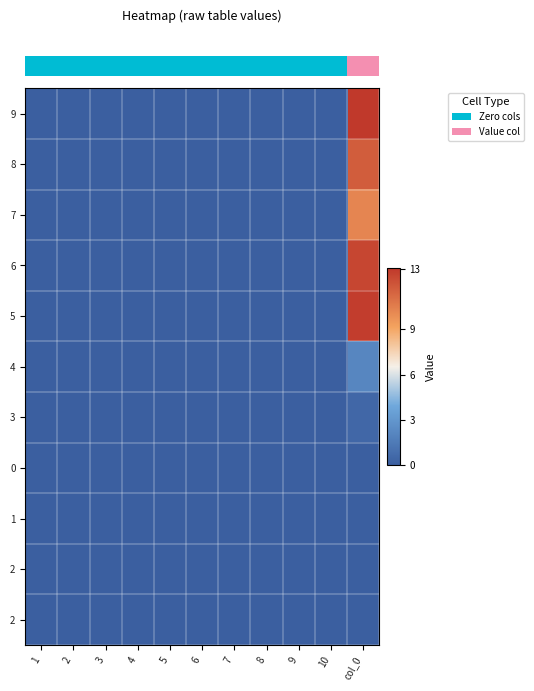

Reading left to right, what are all the values shown in this chart?

row_0: 0.0	0.0	0.0	0.0	0.0	0.0	0.0	0.0	0.0	0.0	13.0
row_1: 0.0	0.0	0.0	0.0	0.0	0.0	0.0	0.0	0.0	0.0	11.7
row_2: 0.0	0.0	0.0	0.0	0.0	0.0	0.0	0.0	0.0	0.0	10.2
row_3: 0.0	0.0	0.0	0.0	0.0	0.0	0.0	0.0	0.0	0.0	12.6
row_4: 0.0	0.0	0.0	0.0	0.0	0.0	0.0	0.0	0.0	0.0	12.9
row_5: 0.0	0.0	0.0	0.0	0.0	0.0	0.0	0.0	0.0	0.0	2.1
row_6: 0.0	0.0	0.0	0.0	0.0	0.0	0.0	0.0	0.0	0.0	0.5
row_7: 0.0	0.0	0.0	0.0	0.0	0.0	0.0	0.0	0.0	0.0	0.0
row_8: 0.0	0.0	0.0	0.0	0.0	0.0	0.0	0.0	0.0	0.0	0.0
row_9: 0.0	0.0	0.0	0.0	0.0	0.0	0.0	0.0	0.0	0.0	0.0
row_10: 0.0	0.0	0.0	0.0	0.0	0.0	0.0	0.0	0.0	0.0	0.0